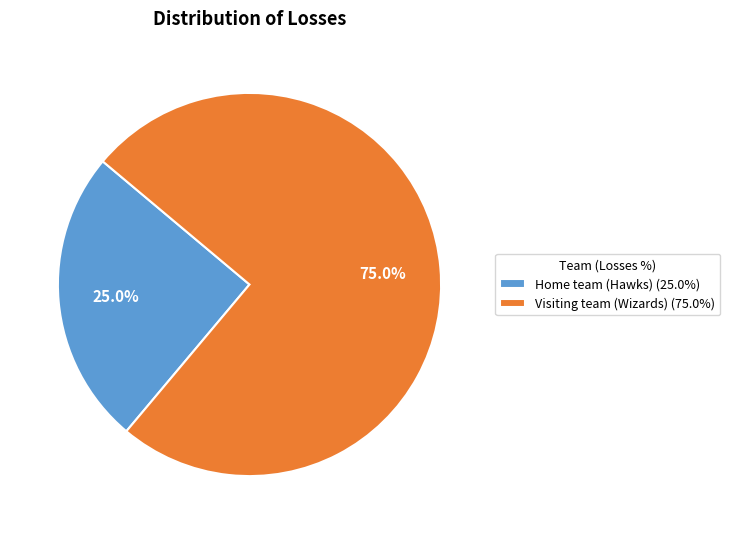

Which slice is the largest?

Visiting team (Wizards)